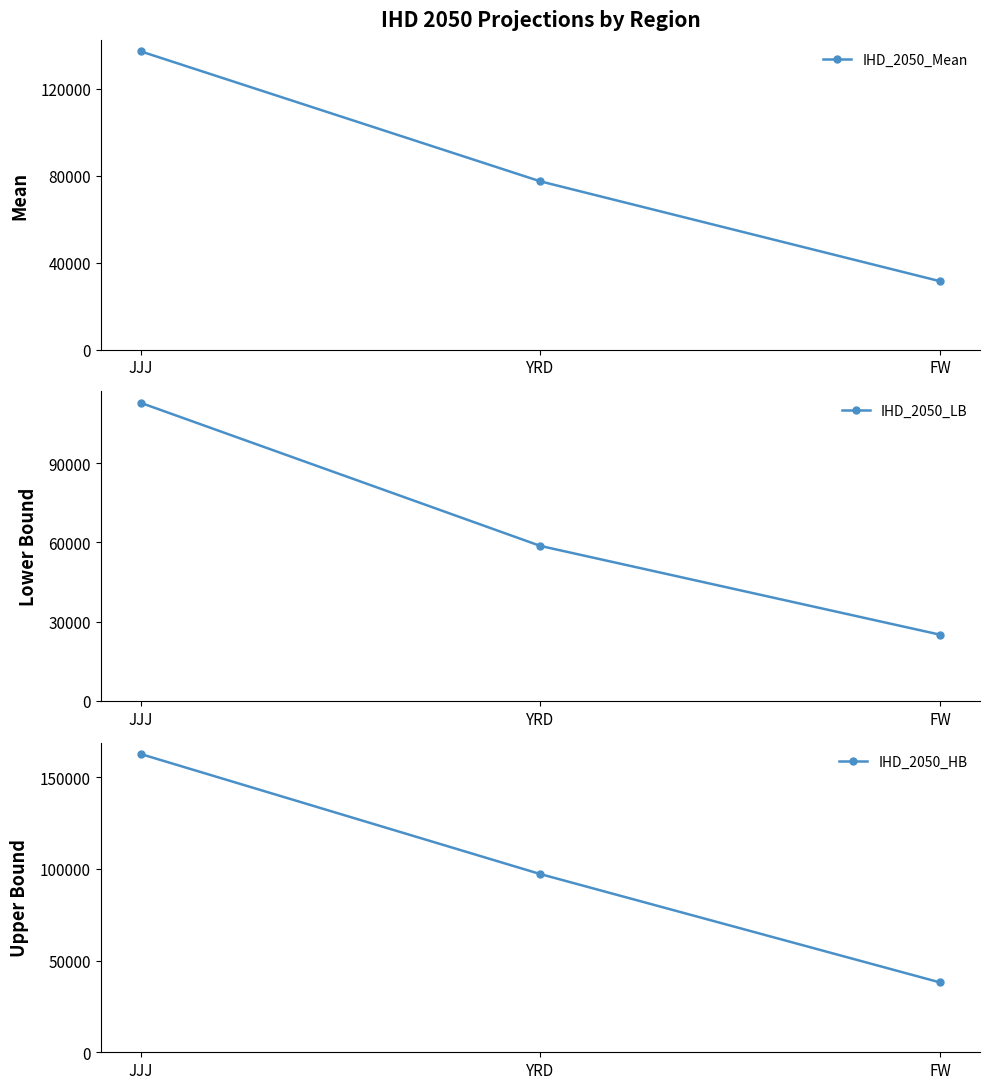

How many lines are shown in the chart?

3